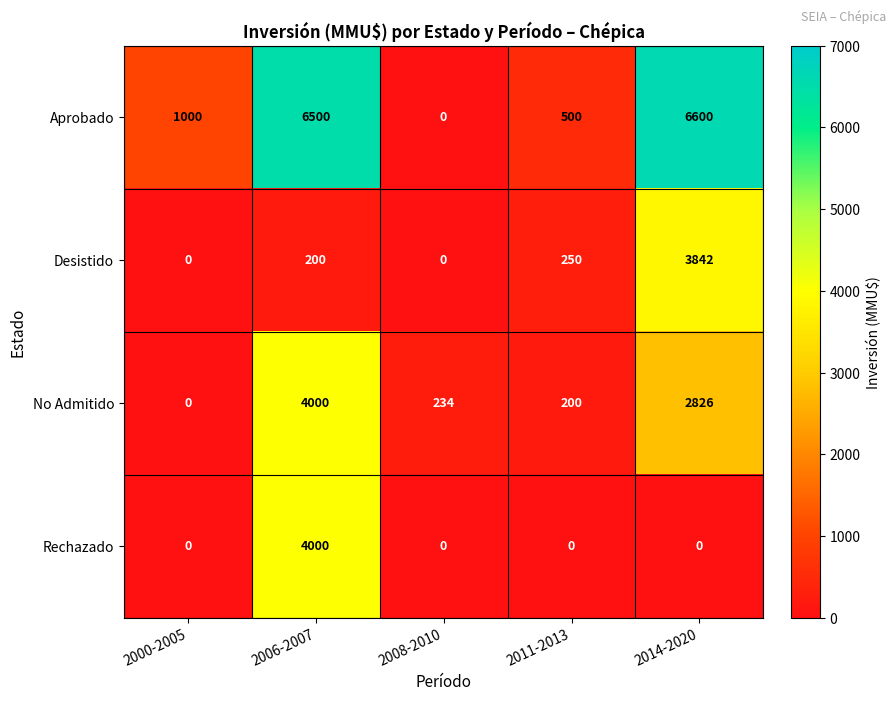

At which category is the sum across all series the highest?

2006-2007